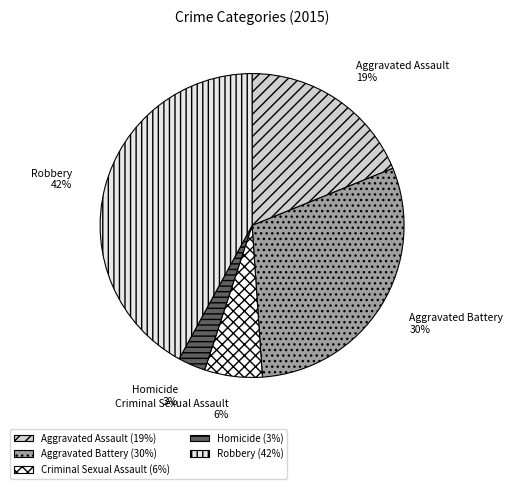

Does Criminal Sexual Assault represent more than half of the total?

No